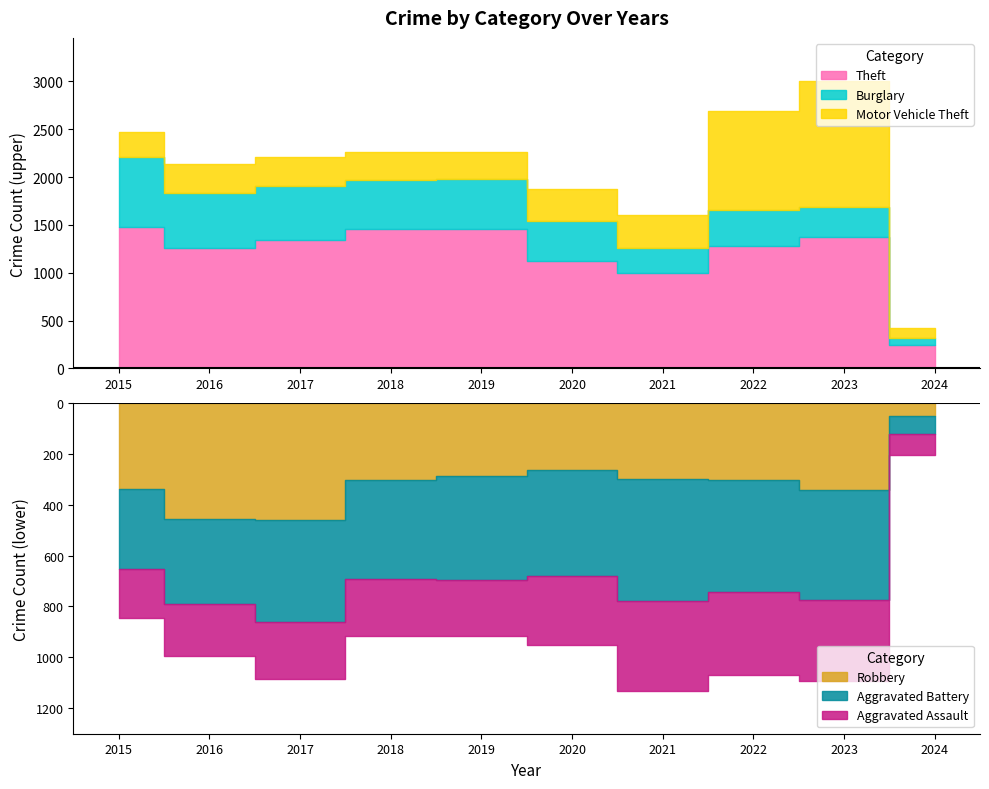

What is the minimum value for Aggravated Assault?

84